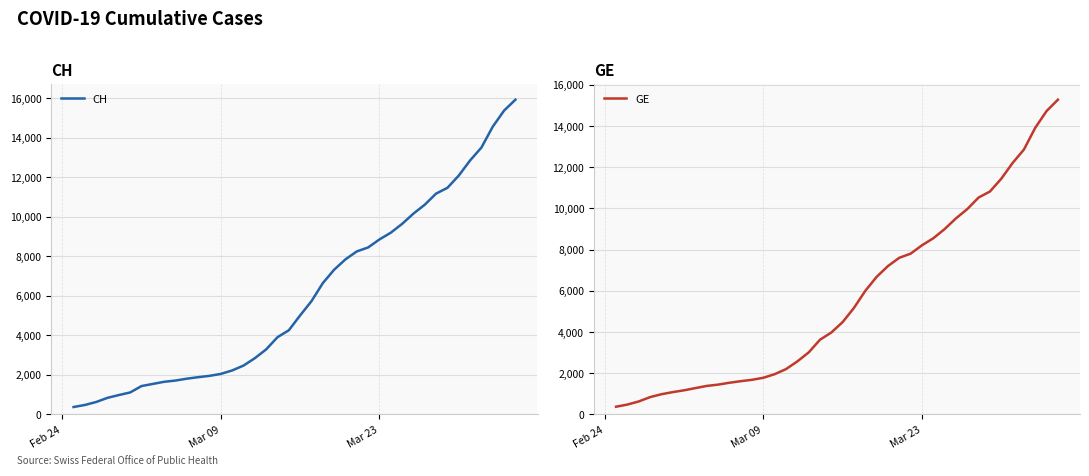

List the series in order of their peak value, lowest first.

GE, CH